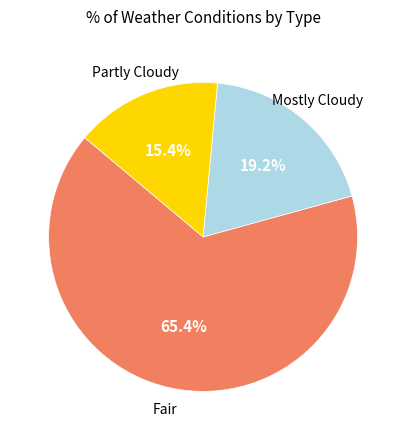

Does any single category account for the majority?

Yes